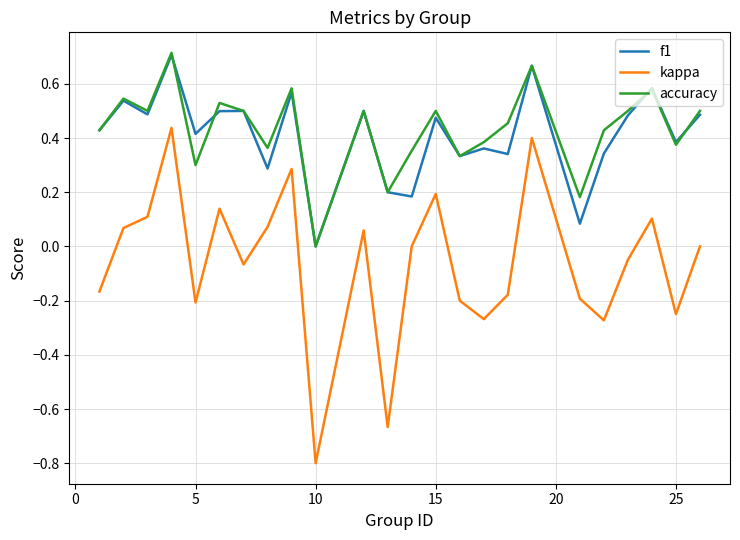

What is the smallest value displayed?

-0.8